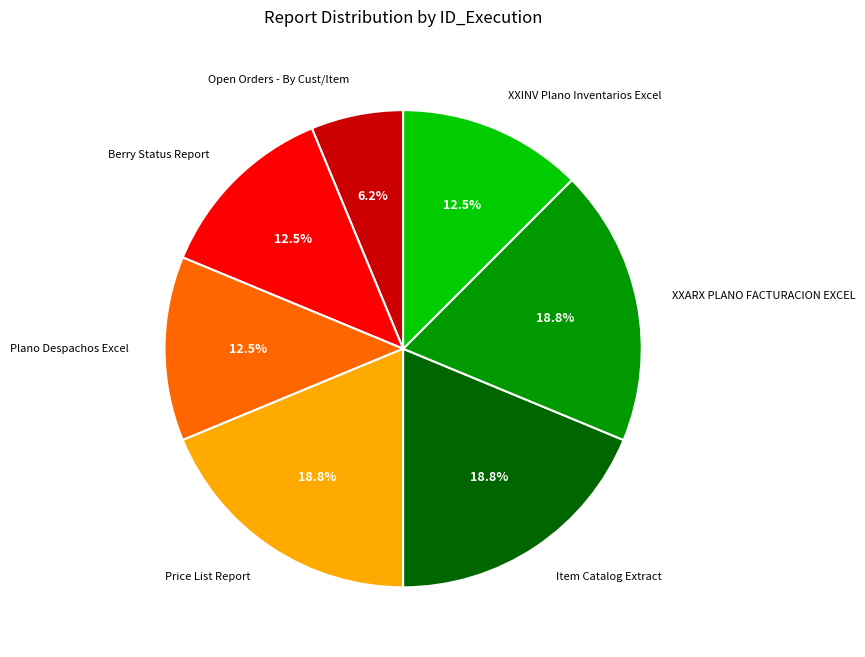

Is Plano Despachos Excel the majority of the pie?

No